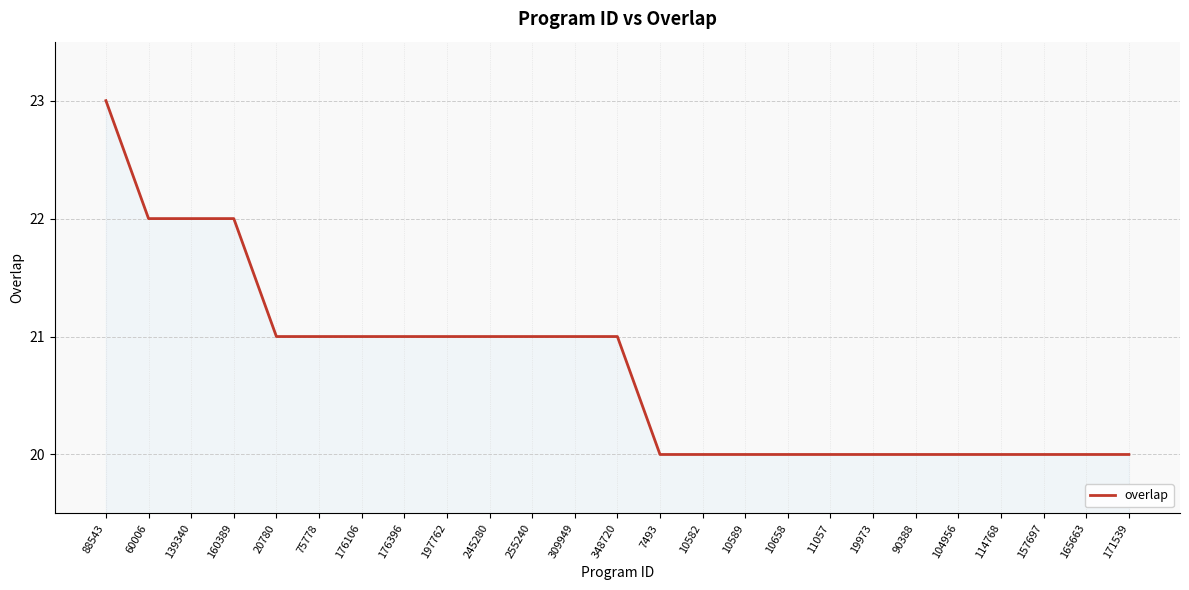

What is the sum of all values?

518